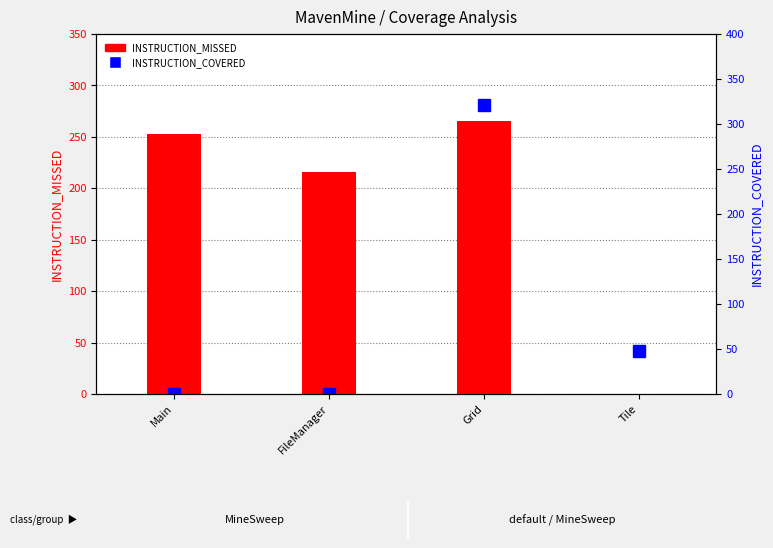

What is the label of the 3rd bar from the left?

Grid